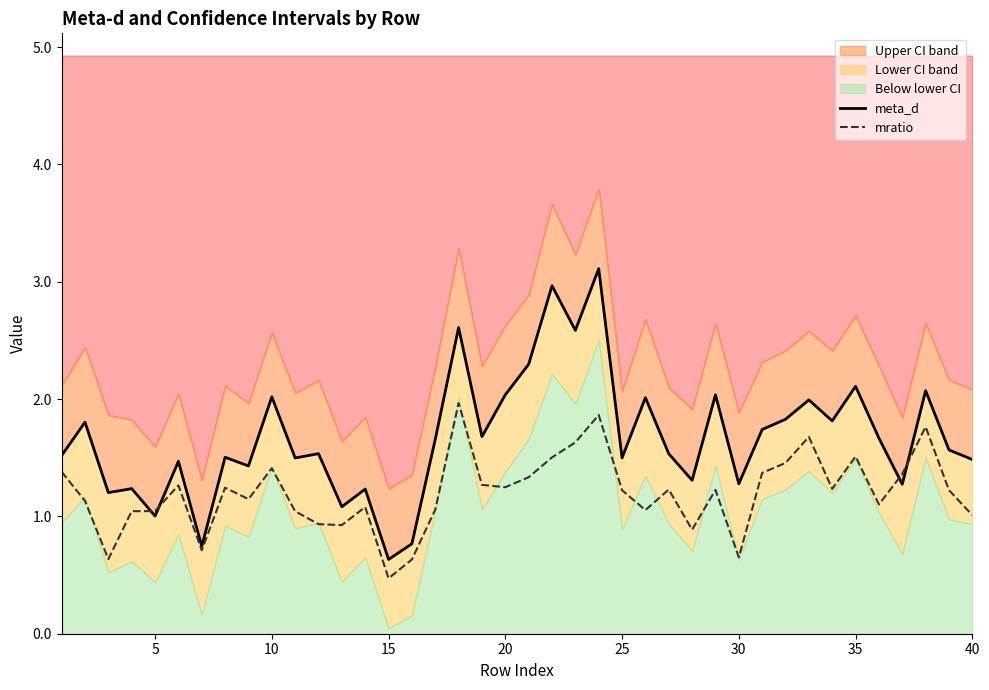

Does the chart display data point markers on the line(s)?

No